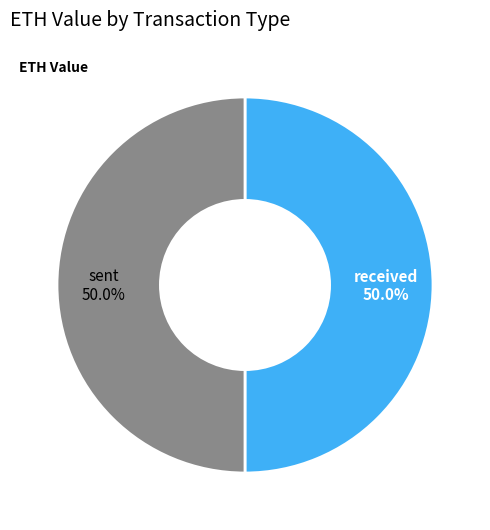

To the nearest percent, what is the combined percentage of received and sent?

100%